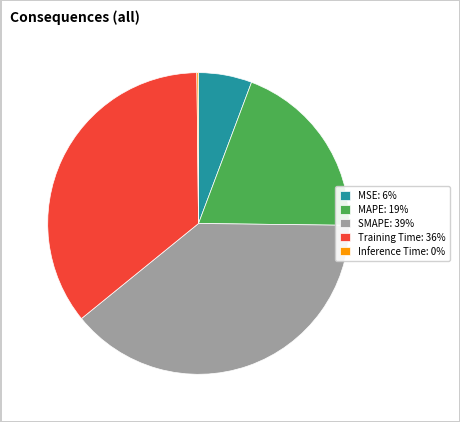

True or false: Training Time accounts for 47% of the total.

False